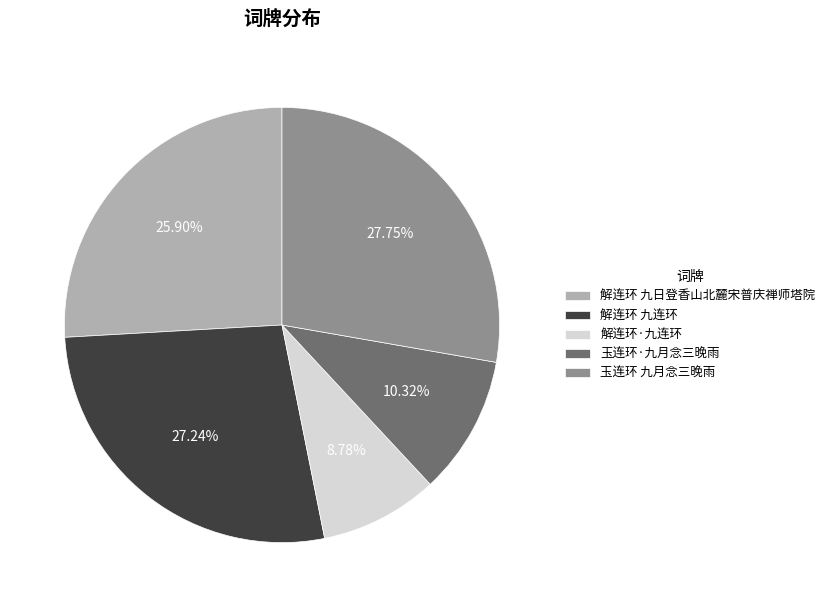

The 玉连环·九月念三晚雨 slice represents 1% of the pie. True or false?

False